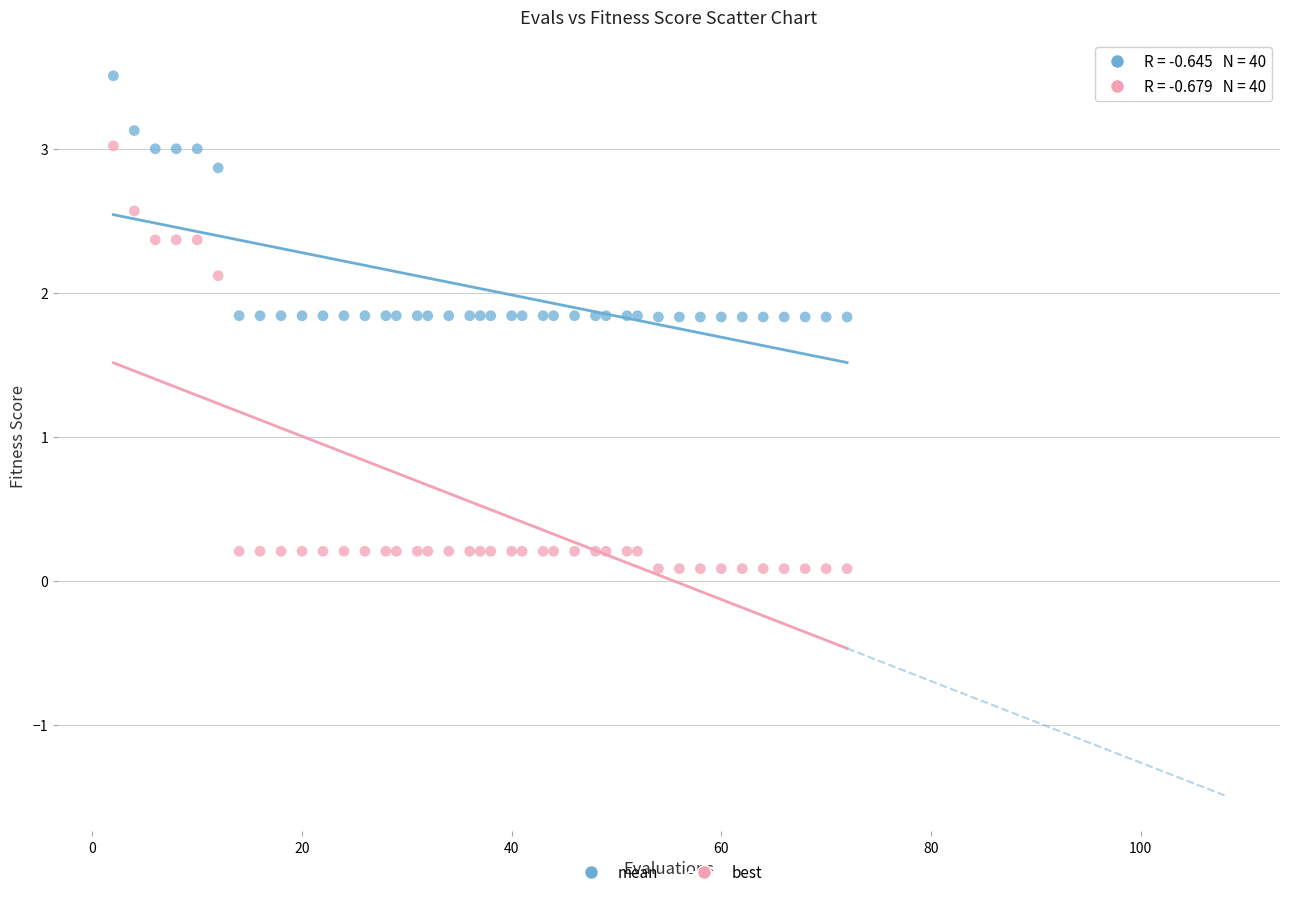

Which series contains the lowest Y value?

best